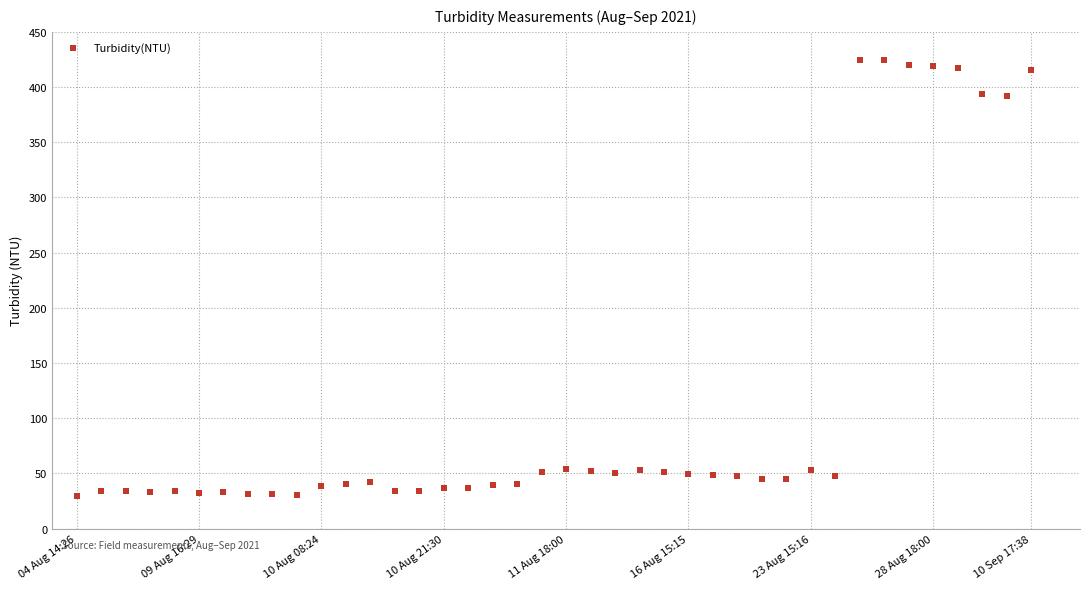

What is the range of Y values (max minus min)?

395.3